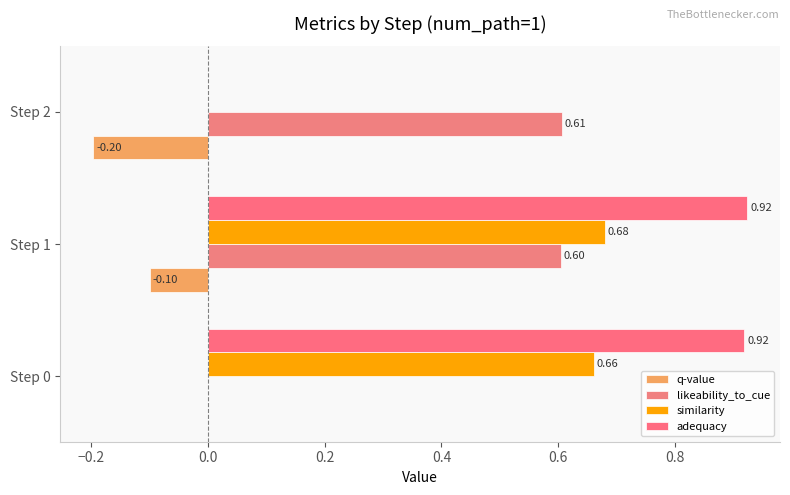

How many likeability_to_cue values are between 0 and 1?

3